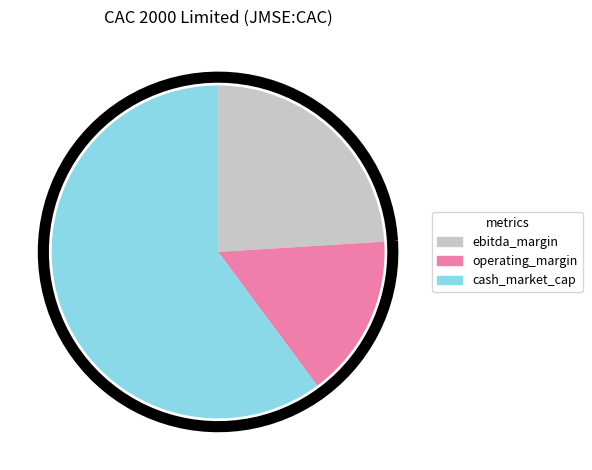

To the nearest percent, what is the difference between the largest and smallest slice percentages?

44%